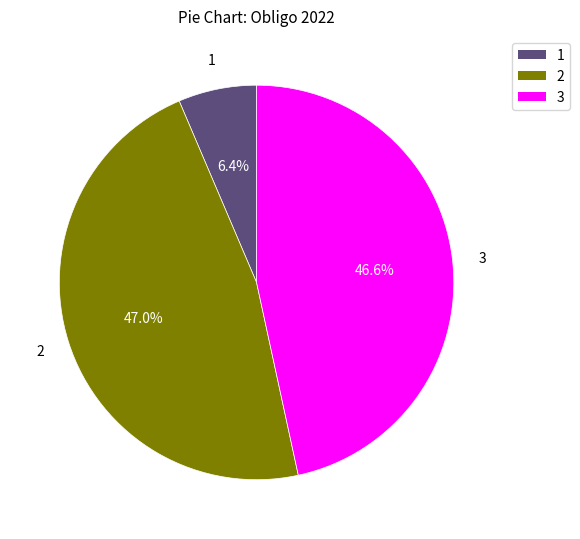

Does any single category account for the majority?

No